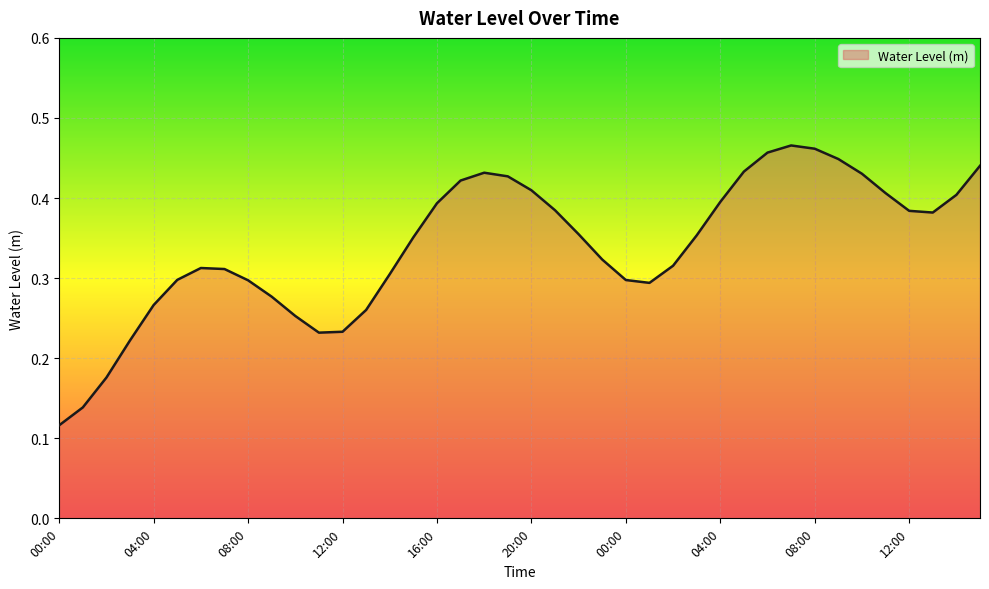

At which category does the data reach its first local peak?

06:00